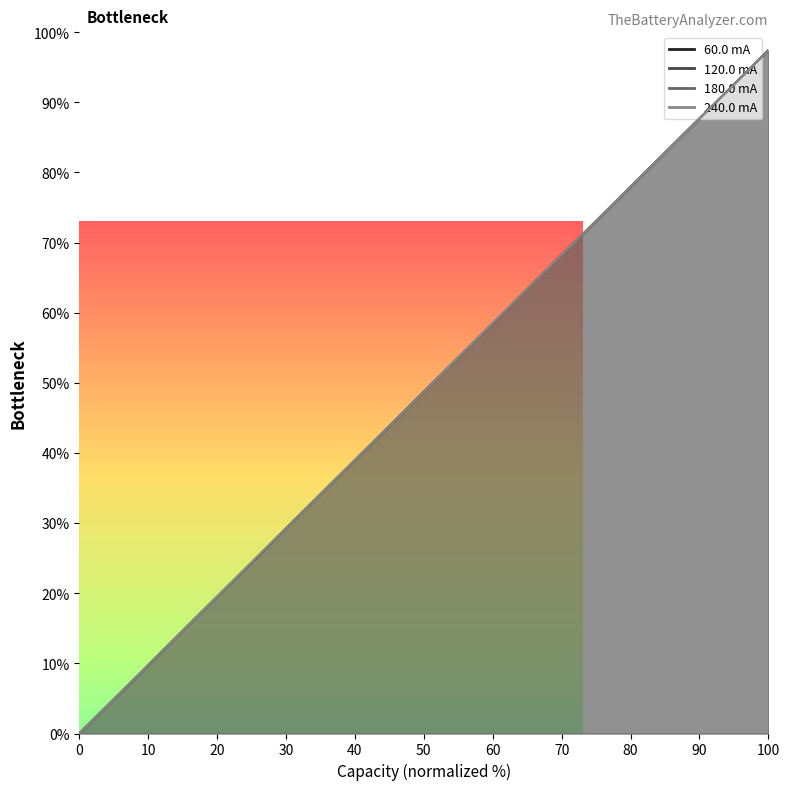

At which category is the sum across all series the highest?

39